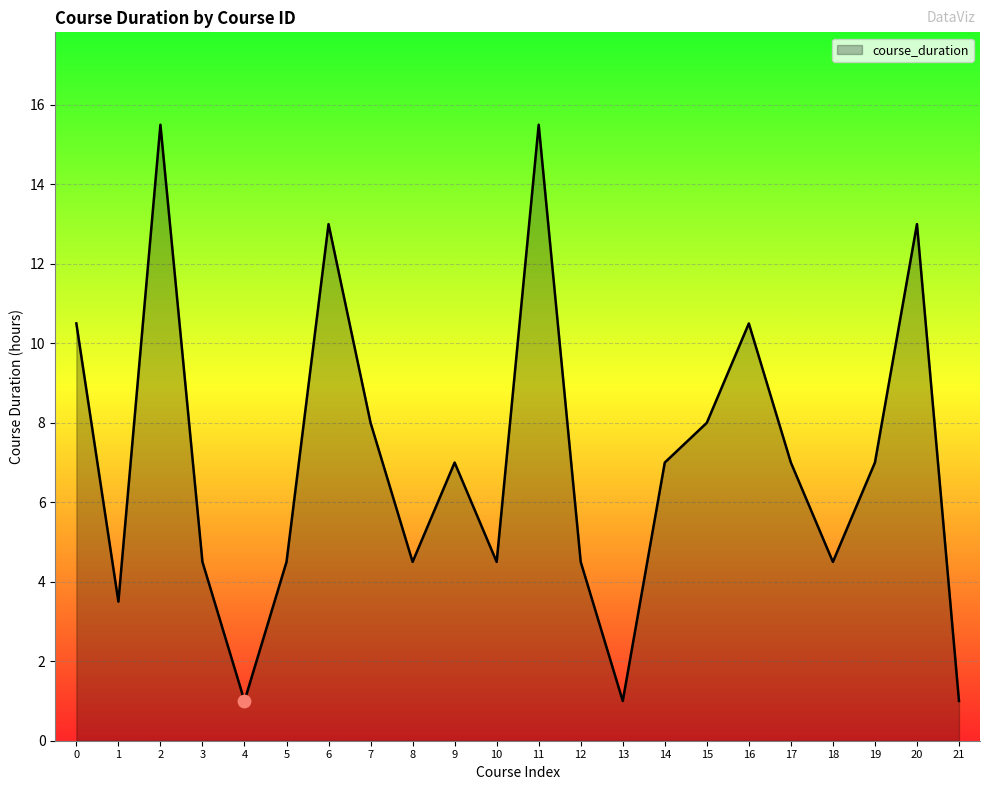

Approximately how many times larger is the value at 12 compared to 16?

0.4